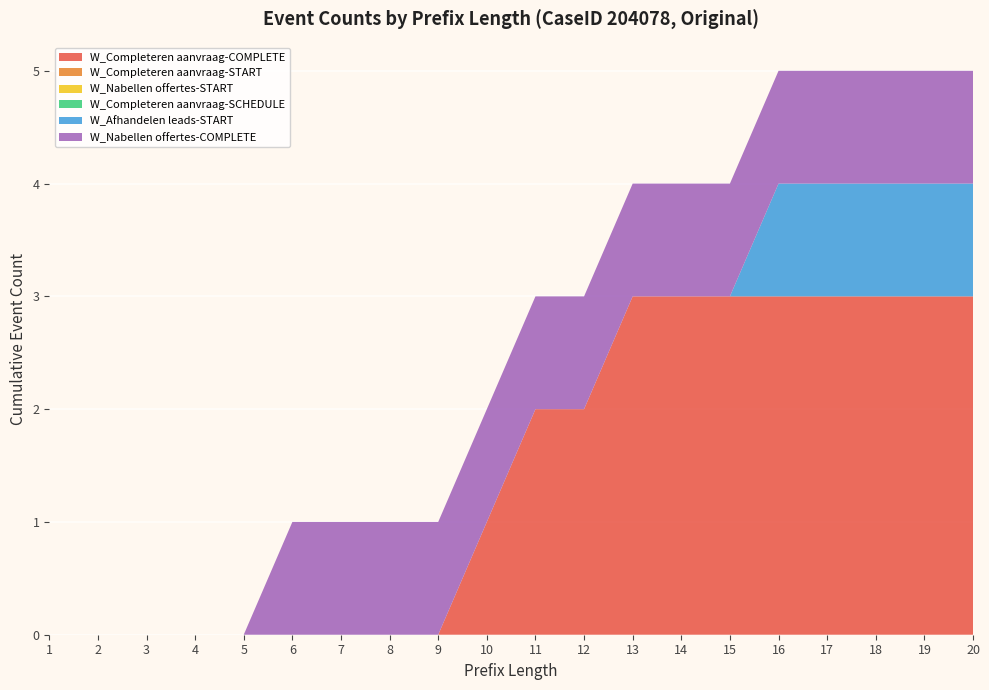

Reading left to right, what are all the values shown in this chart?

W_Completeren aanvraag-COMPLETE: 1=0	2=0	3=0	4=0	5=0	6=0	7=0	8=0	9=0	10=1	11=2	12=2	13=3	14=3	15=3	16=3	17=3	18=3	19=3	20=3
W_Completeren aanvraag-START: 1=0	2=0	3=0	4=0	5=0	6=0	7=0	8=0	9=0	10=0	11=0	12=0	13=0	14=0	15=0	16=0	17=0	18=0	19=0	20=0
W_Nabellen offertes-START: 1=0	2=0	3=0	4=0	5=0	6=0	7=0	8=0	9=0	10=0	11=0	12=0	13=0	14=0	15=0	16=0	17=0	18=0	19=0	20=0
W_Completeren aanvraag-SCHEDULE: 1=0	2=0	3=0	4=0	5=0	6=0	7=0	8=0	9=0	10=0	11=0	12=0	13=0	14=0	15=0	16=0	17=0	18=0	19=0	20=0
W_Afhandelen leads-START: 1=0	2=0	3=0	4=0	5=0	6=0	7=0	8=0	9=0	10=0	11=0	12=0	13=0	14=0	15=0	16=1	17=1	18=1	19=1	20=1
W_Nabellen offertes-COMPLETE: 1=0	2=0	3=0	4=0	5=0	6=1	7=1	8=1	9=1	10=1	11=1	12=1	13=1	14=1	15=1	16=1	17=1	18=1	19=1	20=1